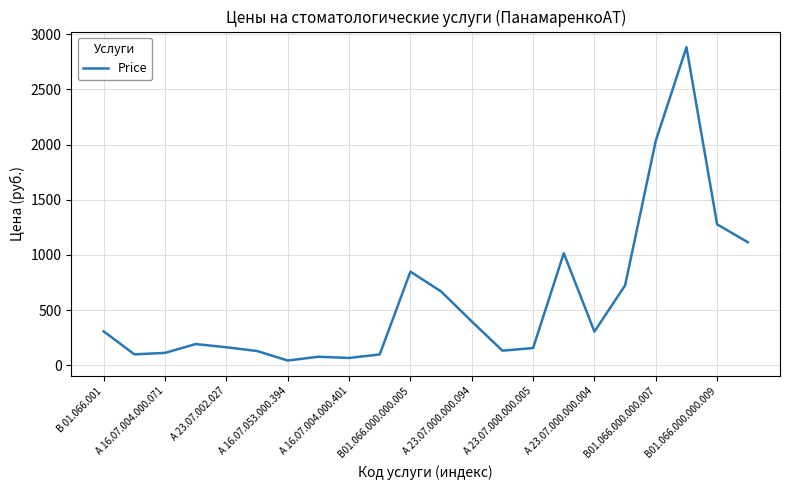

What is the difference between the maximum and minimum values?

2839